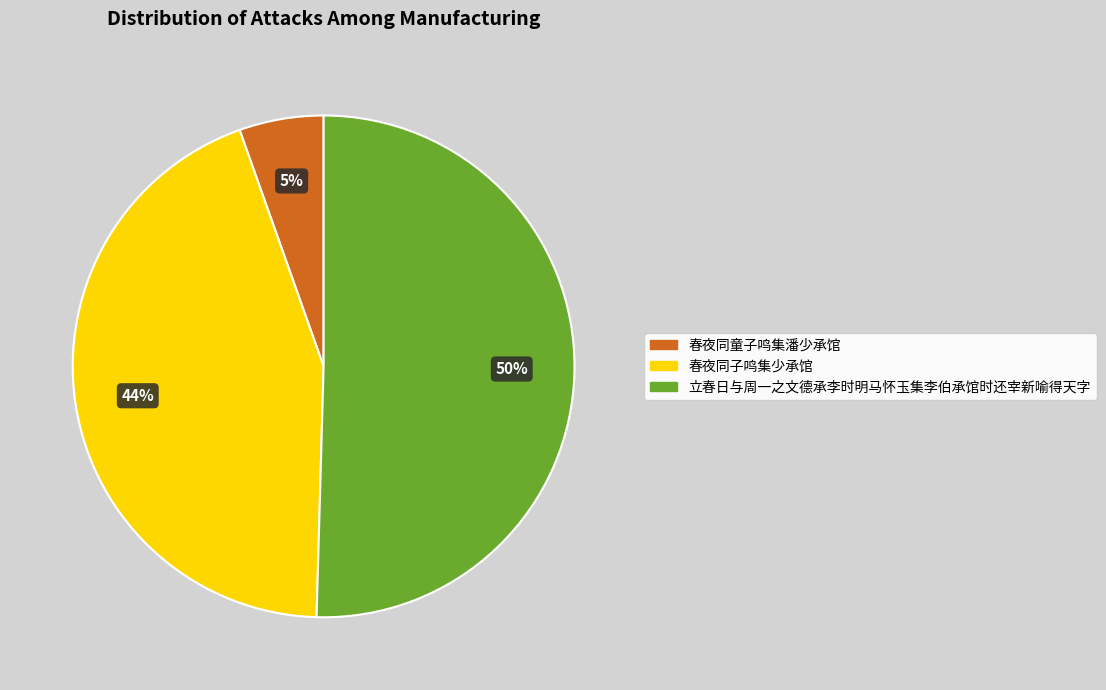

Is it true that 春夜同童子鸣集潘少承馆 is 12% of the pie?

False